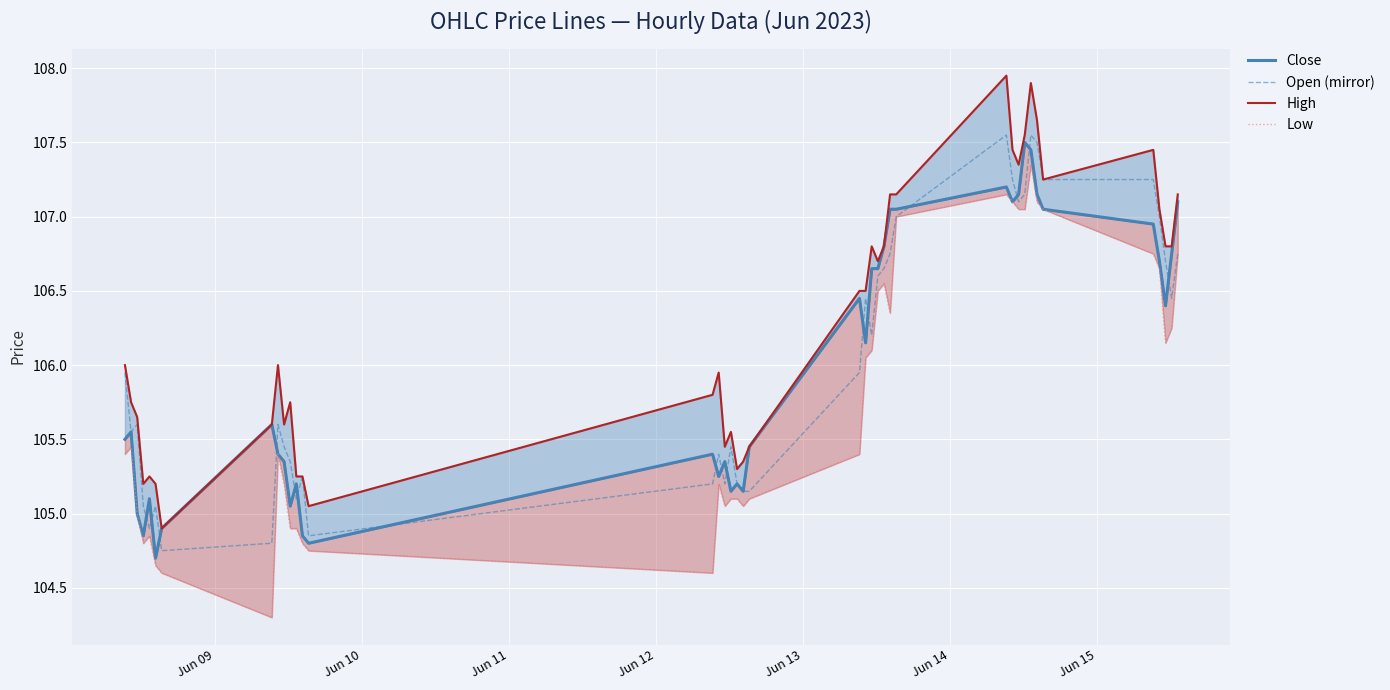

What is the sum of all Open (mirror) values?

4241.1